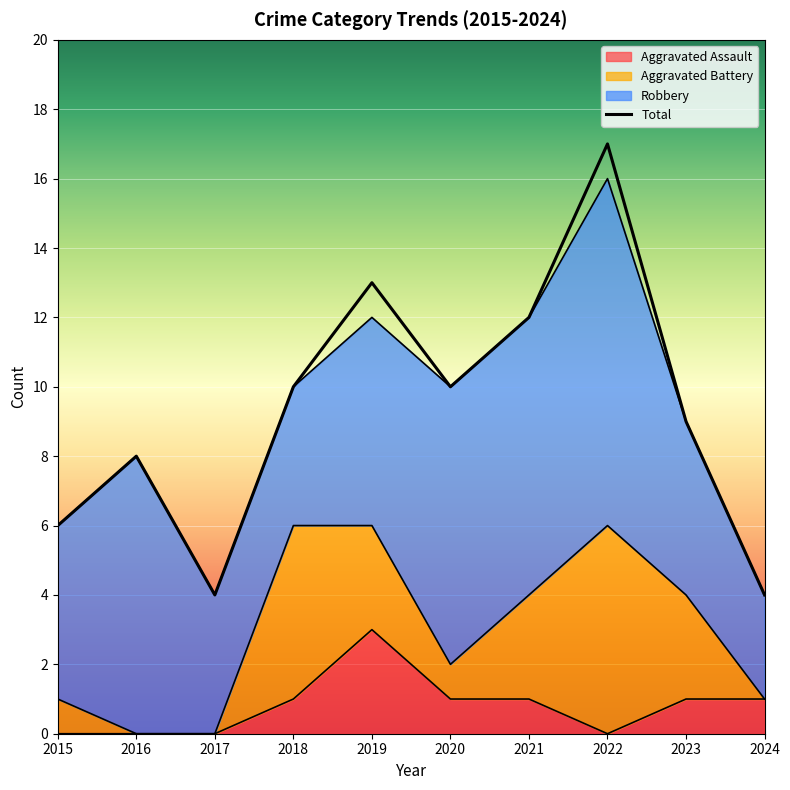

At which label is the value closest to 10?

2018